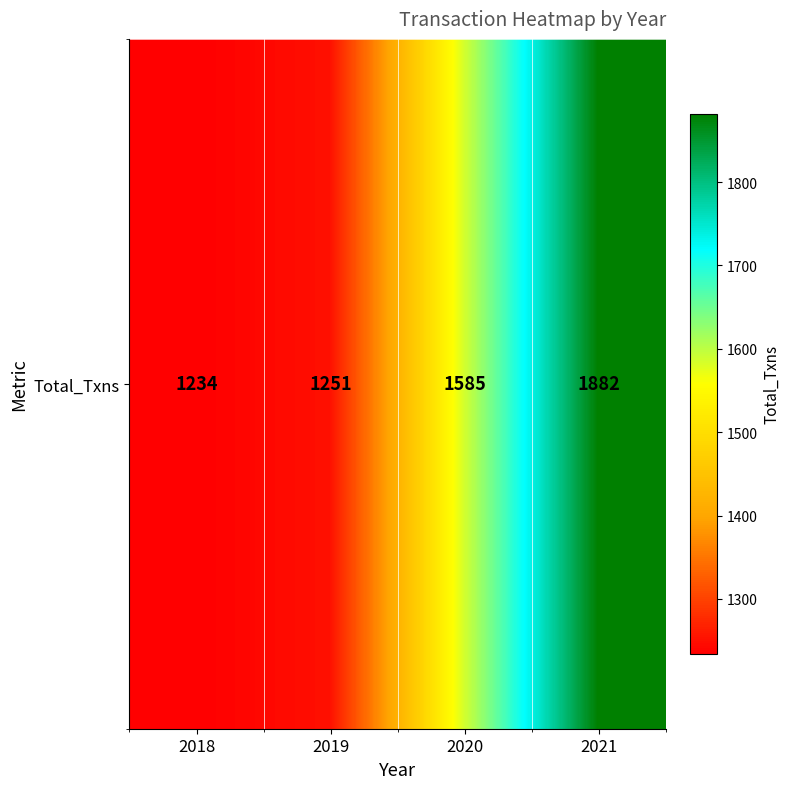

Between 2021 and 2020, which is larger?

2021